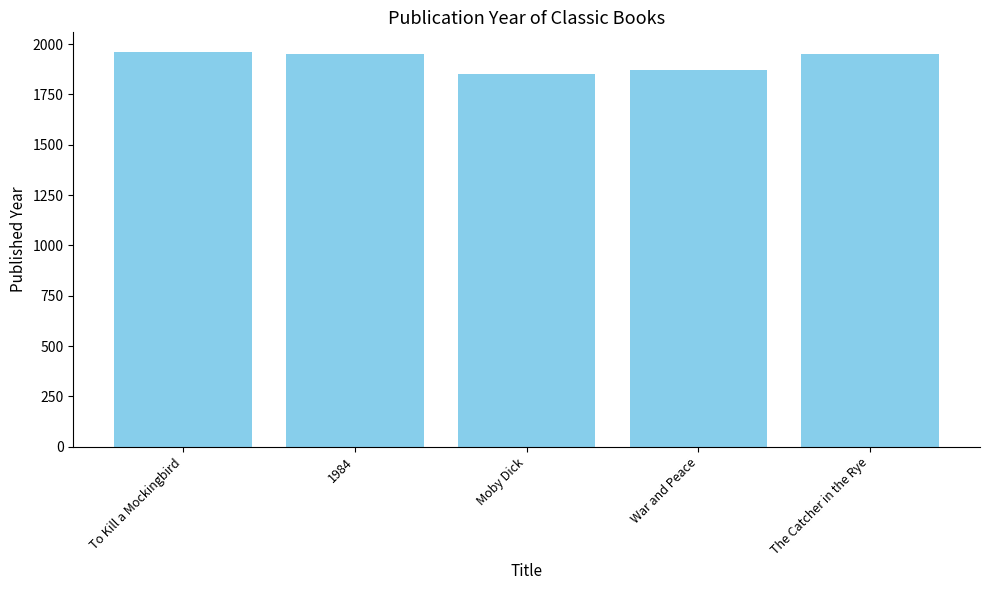

What is the smallest value displayed?

1851